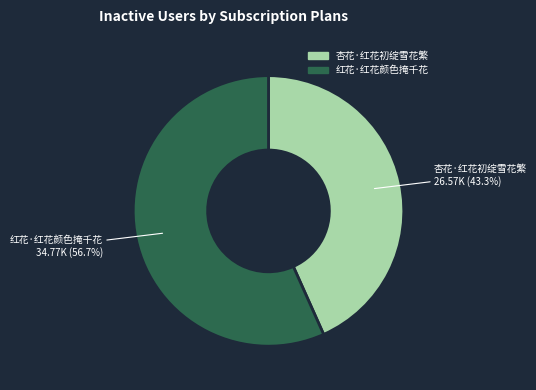

The 红花·红花颜色掩千花 slice represents 71% of the pie. True or false?

False